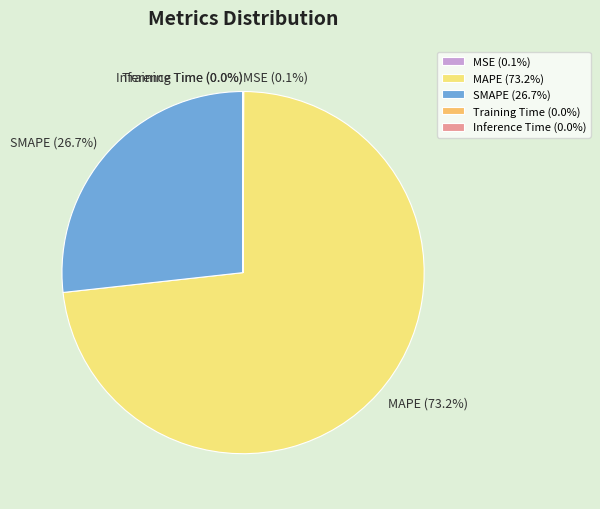

To the nearest percent, what is the average slice percentage?

20%